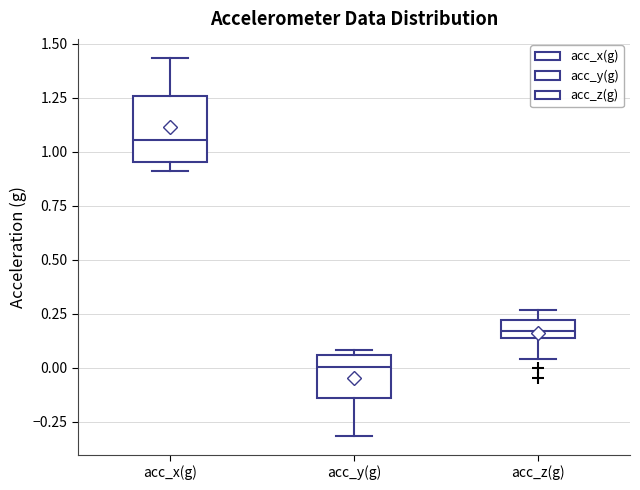

Reading left to right, read every box against the y-axis: the position of its median line, the range the box covers, and the ends of its whiskers. The values are not printed on the chart, so give them approximately, as read against the axis.

acc_x(g): median 1.05, box 0.95 to 1.25, whiskers 0.90 to 1.45
acc_y(g): median 0.00, box -0.15 to 0.05, whiskers -0.30 to 0.10
acc_z(g): median 0.15 (inside the box), box 0.15 to 0.20, whiskers 0.05 to 0.25